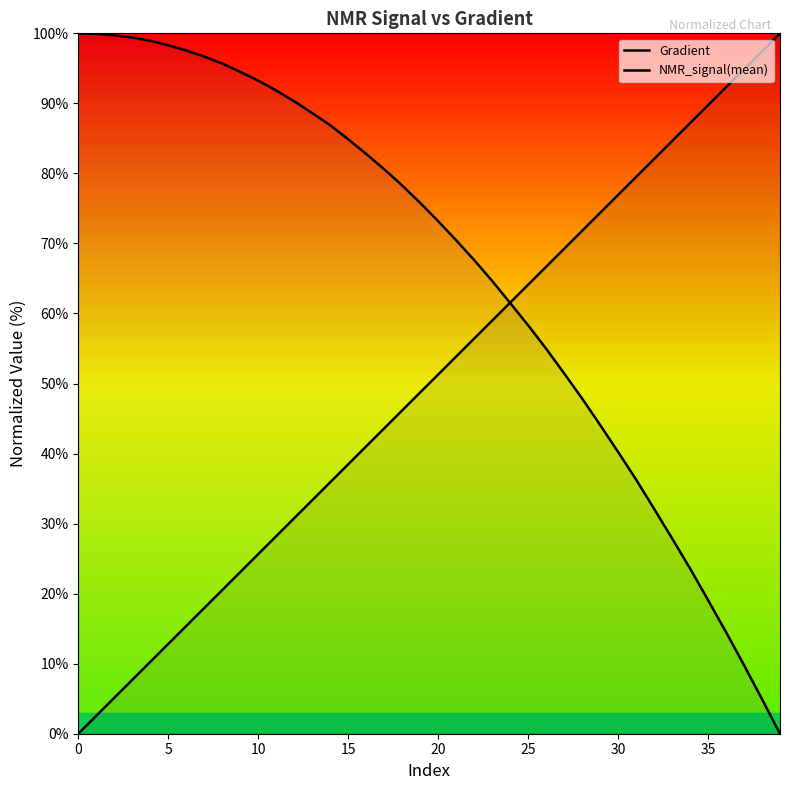

The value of NMR_signal(mean) at 36 is 14.5. True or false?

True